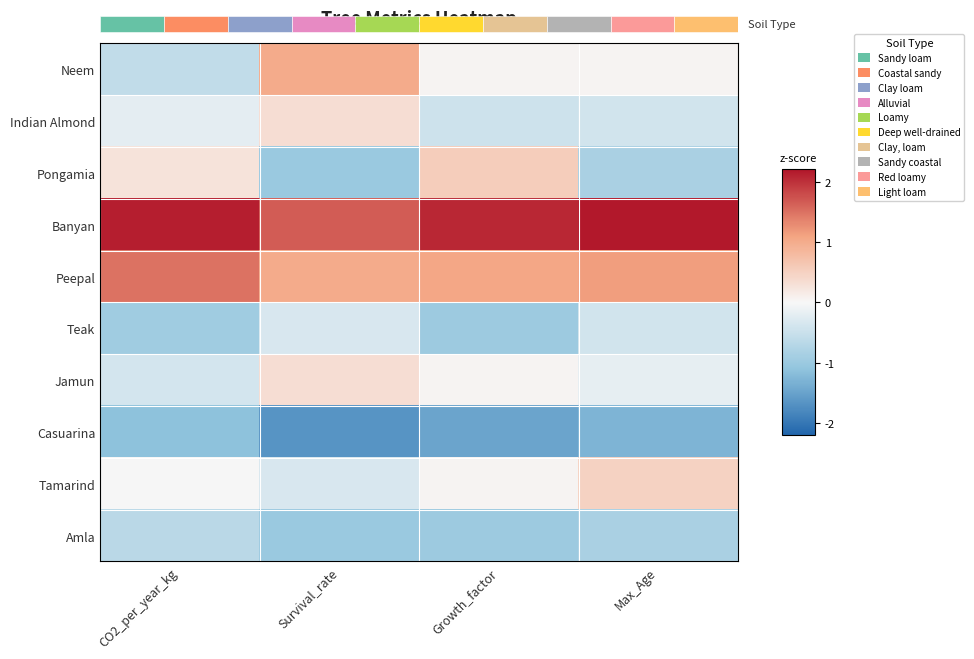

What is the difference between the Indian Almond values at CO2_per_year_kg and Growth_factor?

0.3